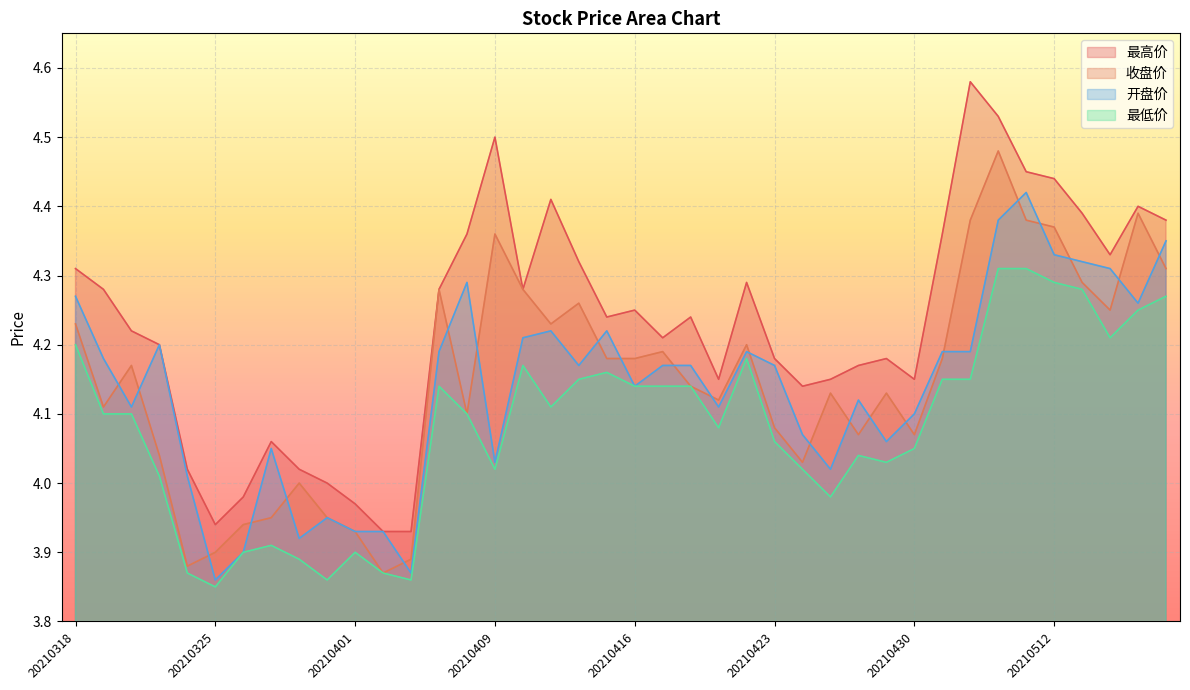

What is the difference between the 最高价 values at 20210507 and 20210413?

0.2